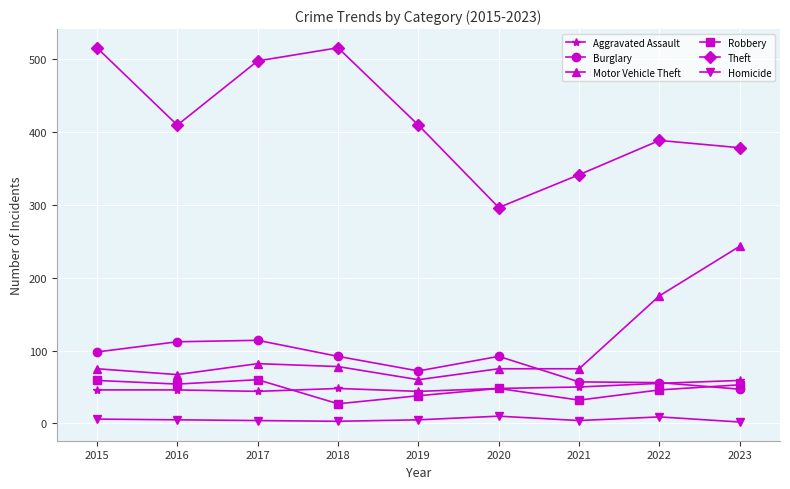

True or false: Robbery has a value of 53 at 2023.

True